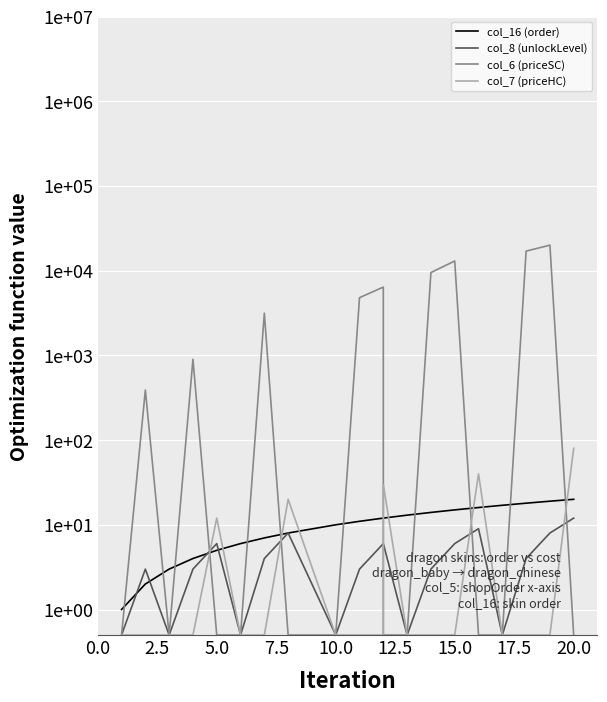

Is it true that col_8 (unlockLevel) equals 0.7 at 10.0?

False